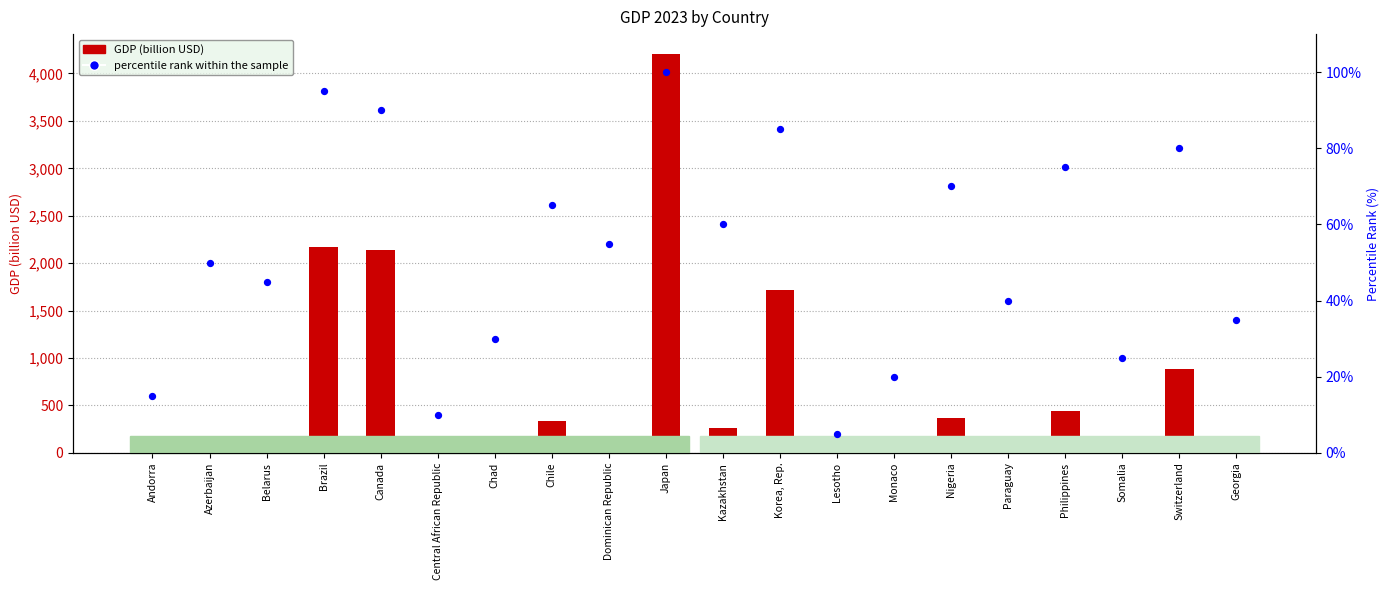

Which series contains the highest Y value?

GDP (billion USD)